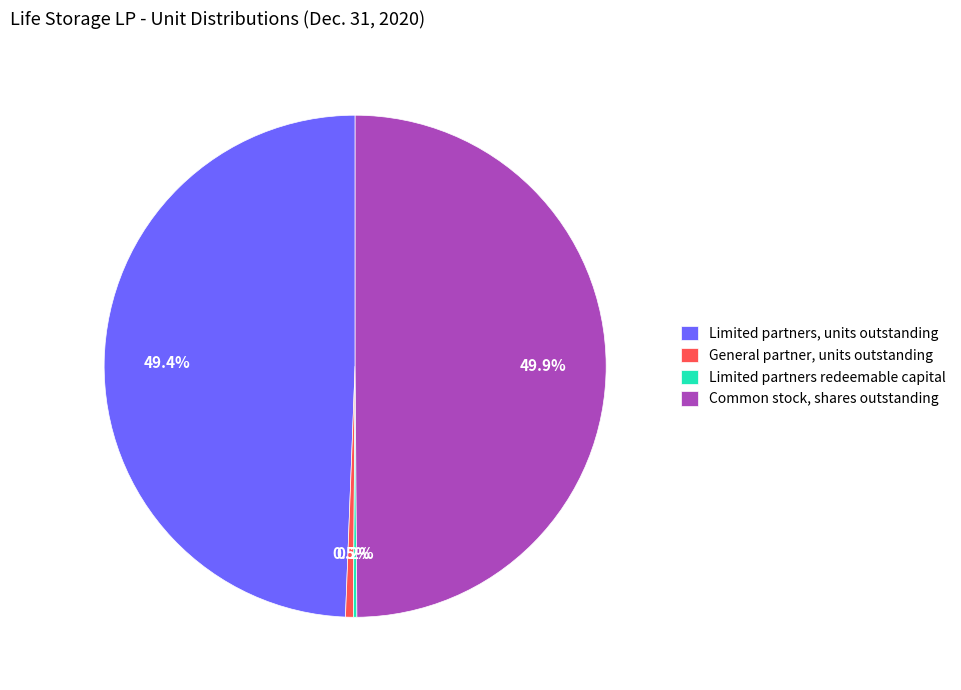

Which category has the biggest portion of the pie?

Common stock, shares outstanding